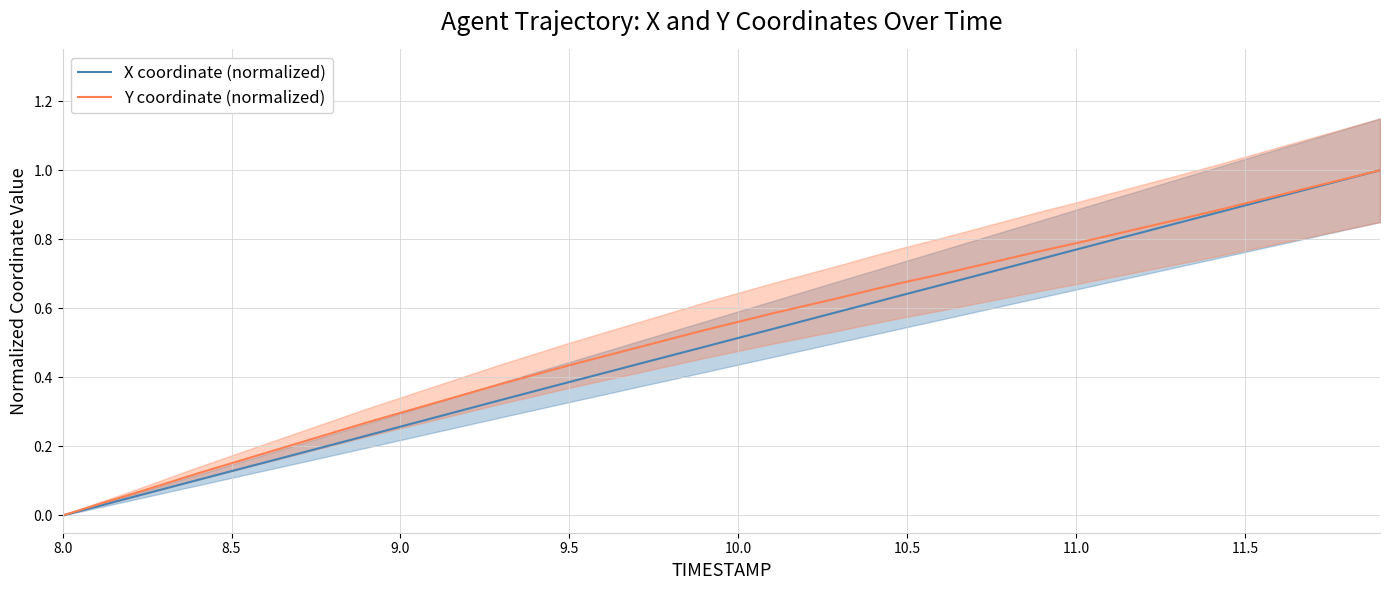

What are all the series names shown in the legend?

X coordinate (normalized), Y coordinate (normalized)